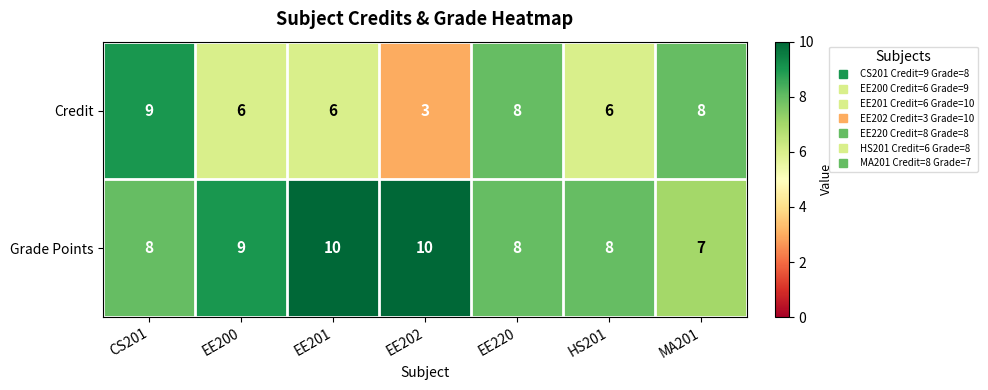

True or false: Credit has a value of 6 at EE201.

True